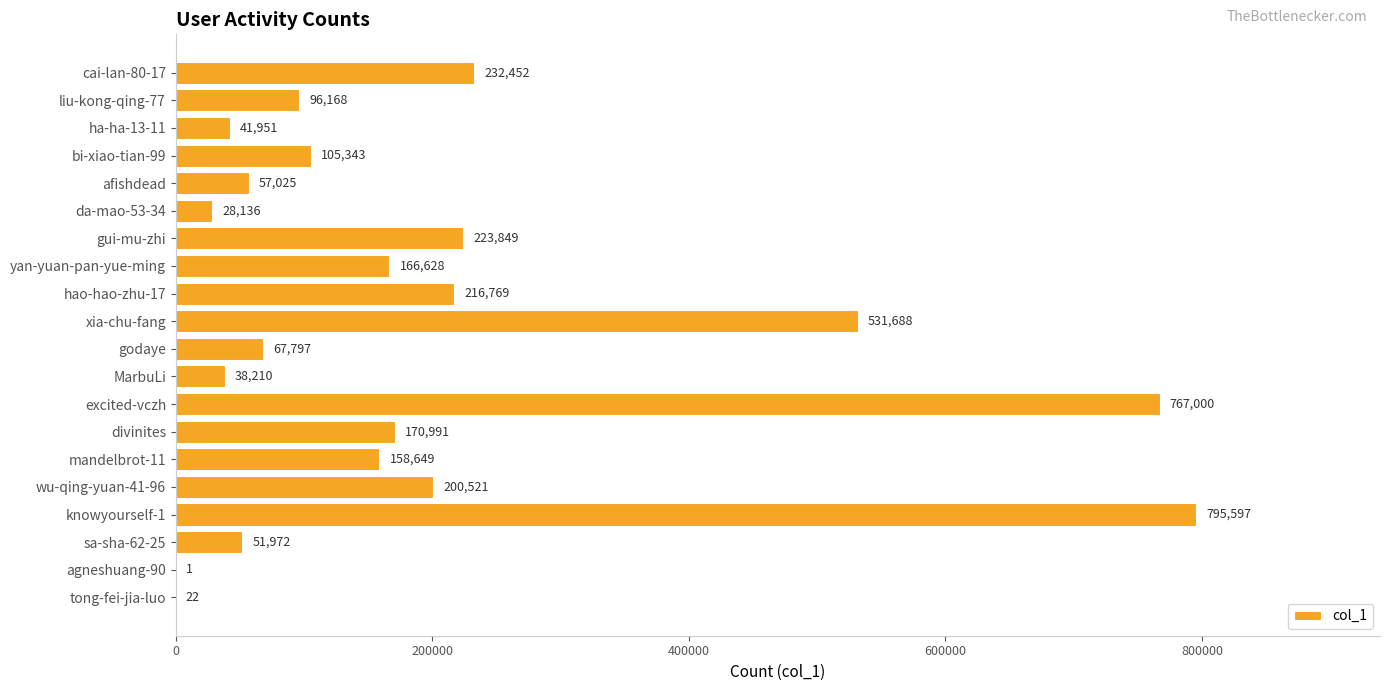

What is the greatest value displayed?

795597